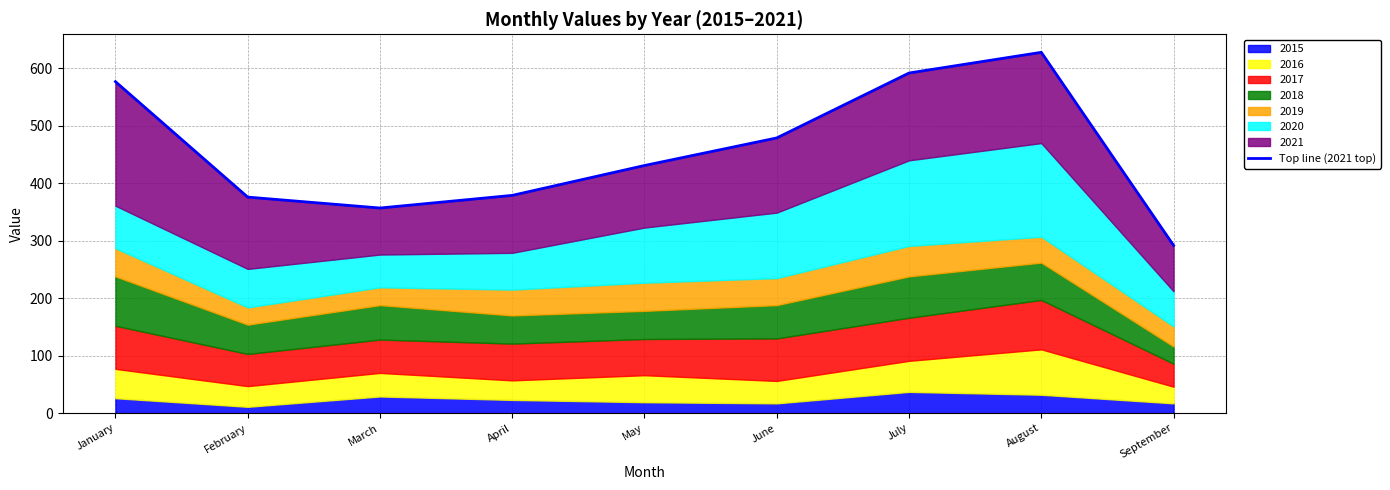

Between May and March, which is larger?

May